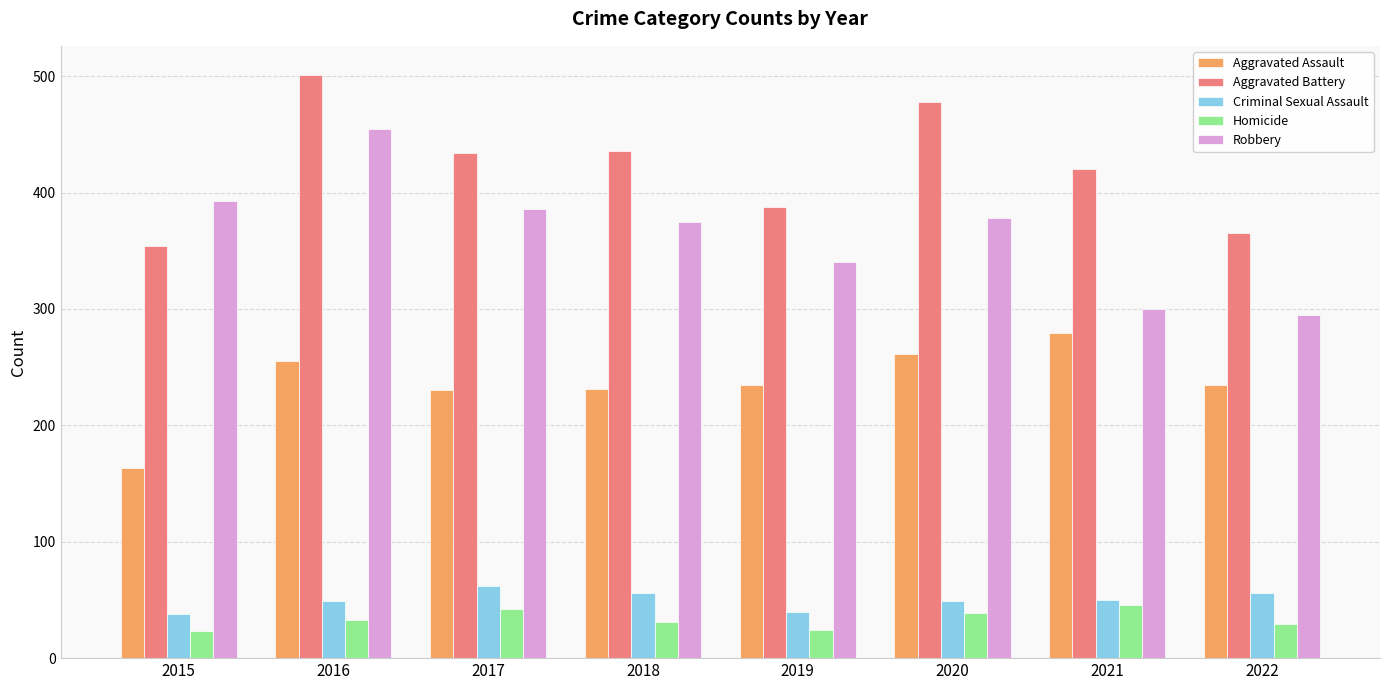

What is the average value of the Aggravated Assault series?

236